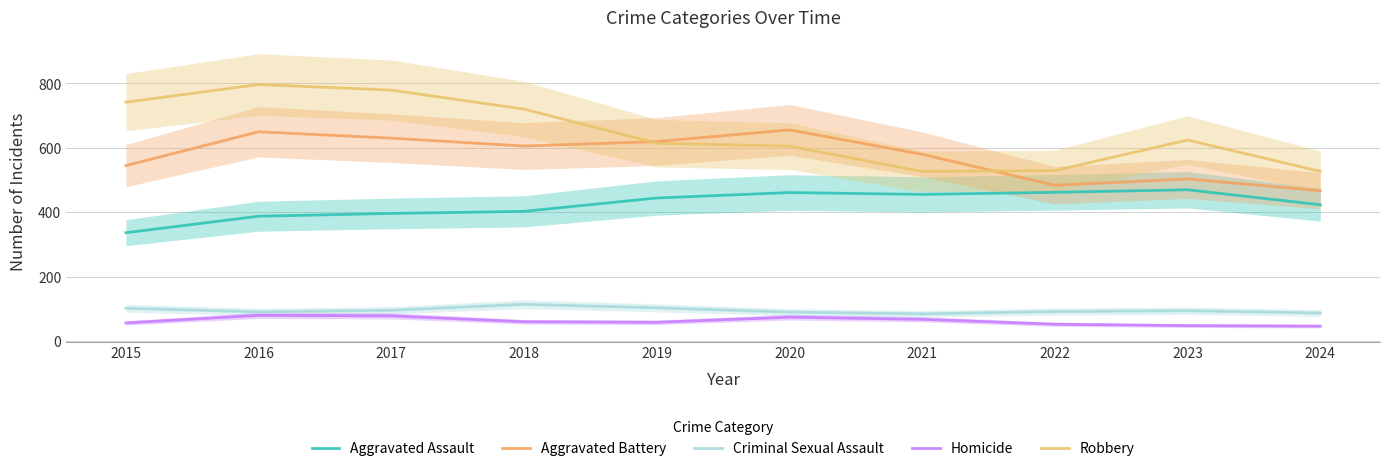

Does the chart display data point markers on the line(s)?

No